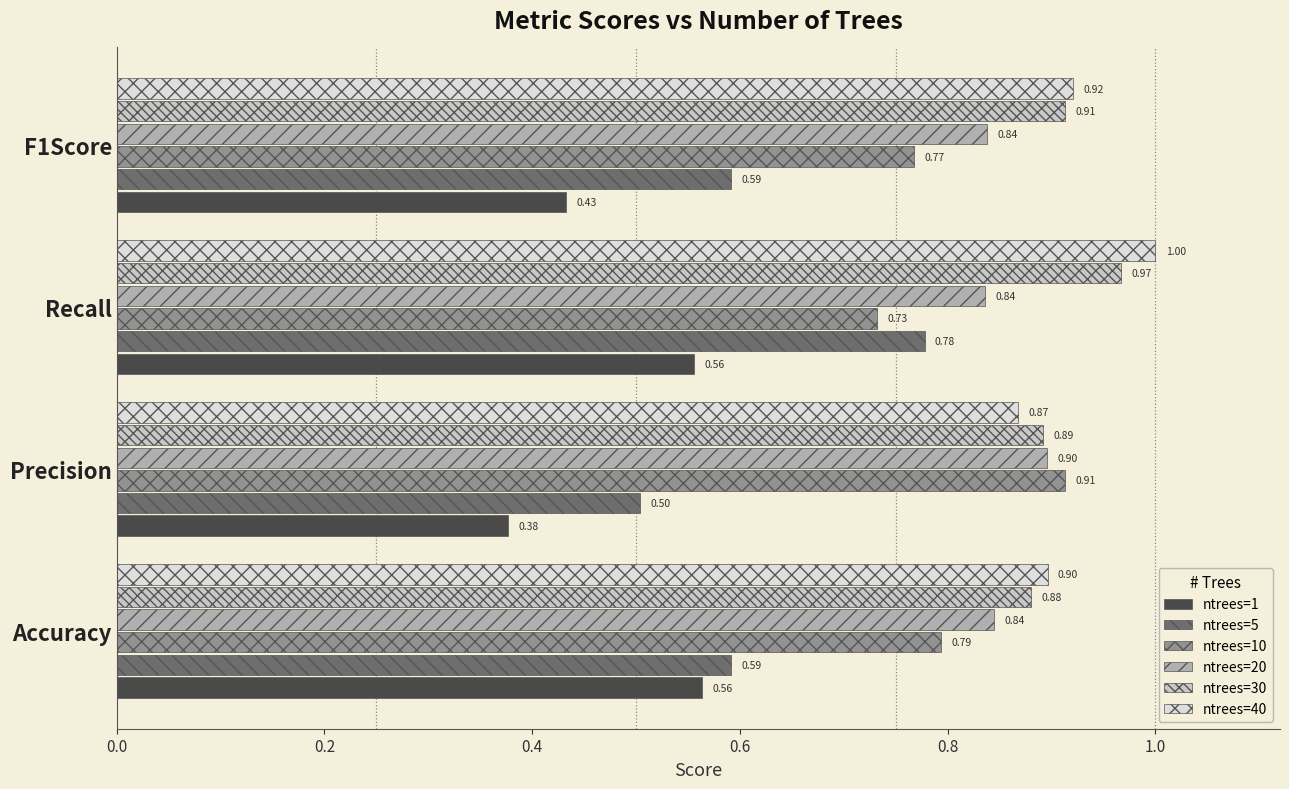

Which series has the widest spread of values?

ntrees=5